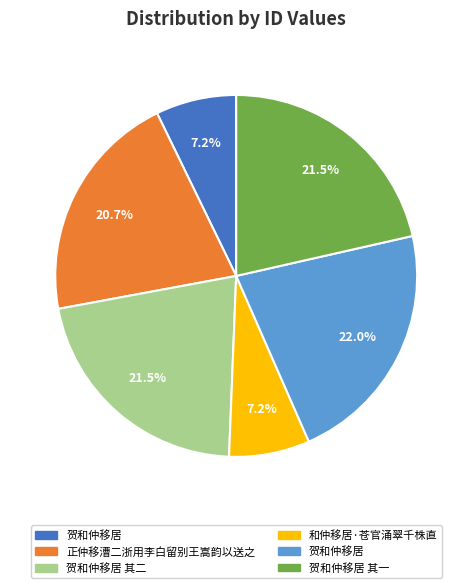

Does any single category account for the majority?

No